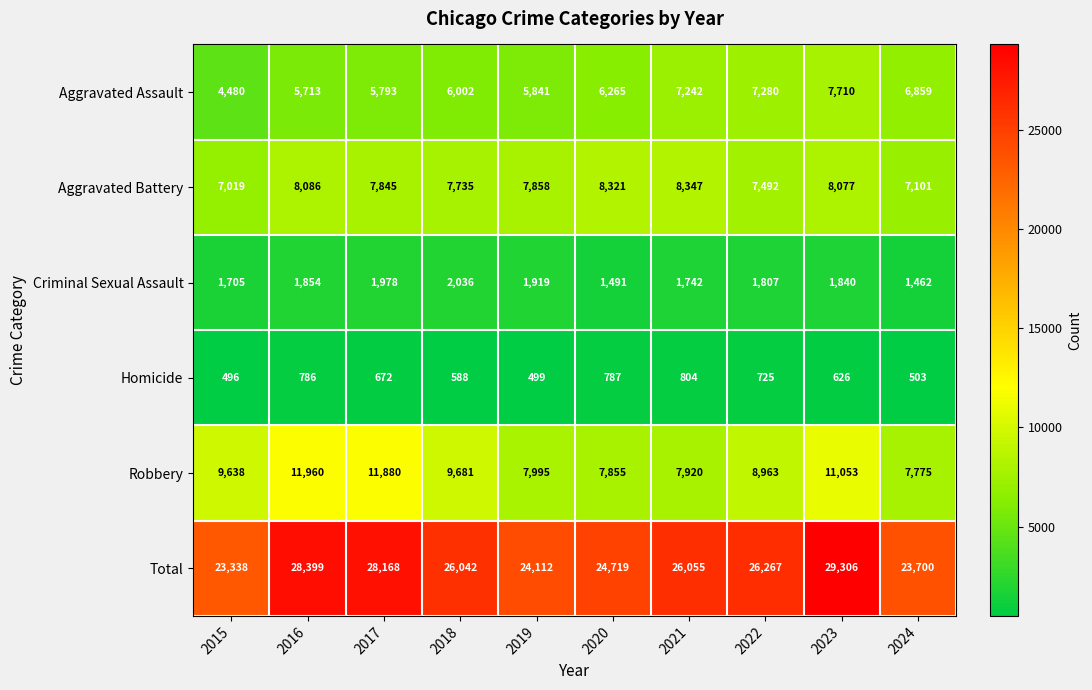

Is the value of Aggravated Assault at 2022 greater than the value of Total at 2016?

No